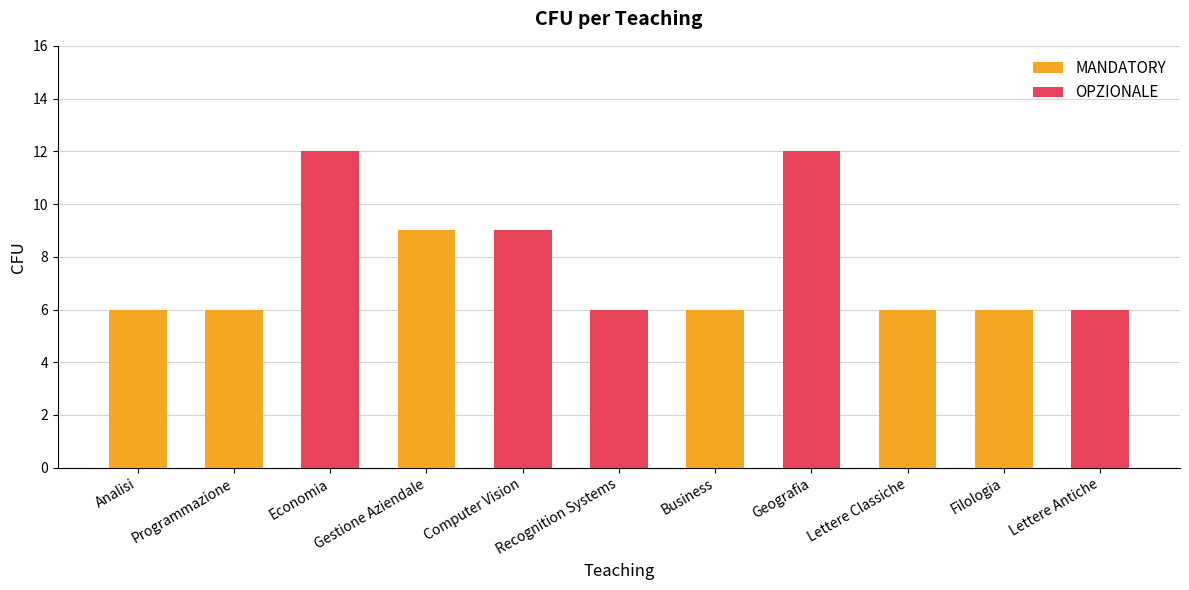

What is the smallest value displayed?

6